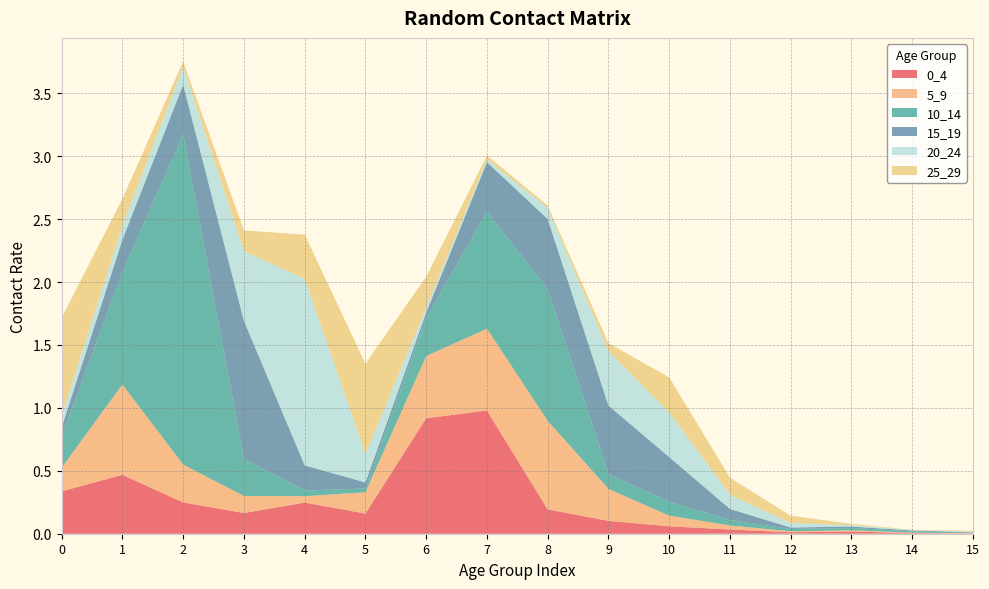

Reading right to left, what are all the values shown in this chart?

0_4: 0.0	0.0	0.0	0.0	0.0	0.1	0.1	0.2	1.0	0.9	0.2	0.2	0.2	0.2	0.5	0.3
5_9: 0.0	0.0	0.0	0.0	0.0	0.1	0.3	0.7	0.7	0.5	0.2	0.1	0.1	0.3	0.7	0.2
10_14: 0.0	0.0	0.0	0.0	0.0	0.1	0.1	1.0	0.9	0.3	0.0	0.0	0.3	2.6	0.9	0.2
15_19: 0.0	0.0	0.0	0.0	0.1	0.4	0.5	0.6	0.4	0.0	0.0	0.2	1.1	0.4	0.3	0.1
20_24: 0.0	0.0	0.0	0.0	0.1	0.4	0.4	0.1	0.0	0.0	0.2	1.5	0.6	0.1	0.1	0.1
25_29: 0.0	0.0	0.0	0.1	0.1	0.3	0.1	0.0	0.0	0.2	0.7	0.3	0.2	0.0	0.2	0.8